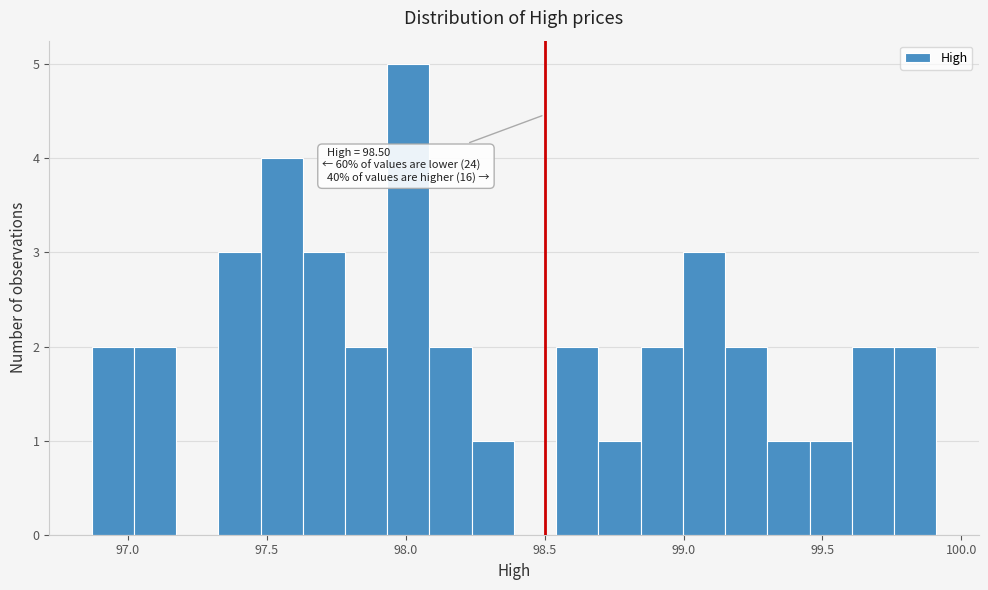

Read against the x-axis, roughly where is the centre of the tallest bar?

98.00